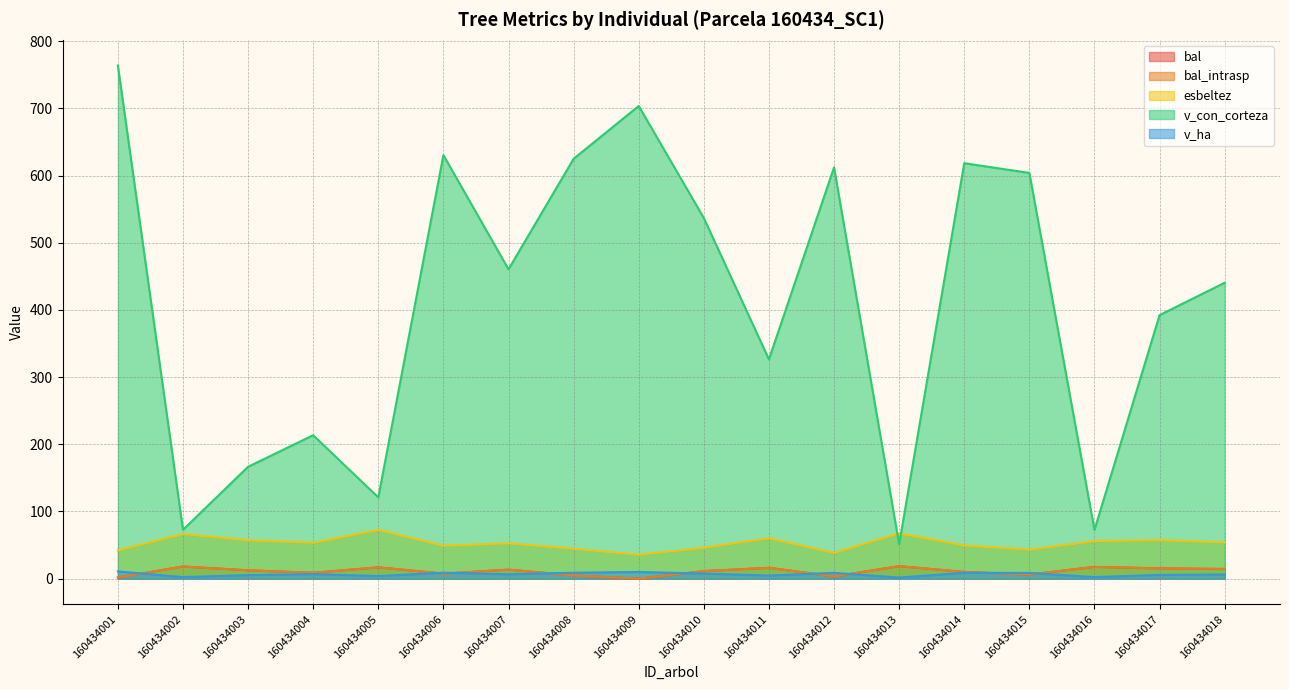

Is it true that v_ha equals 5.3 at 160434003?

True